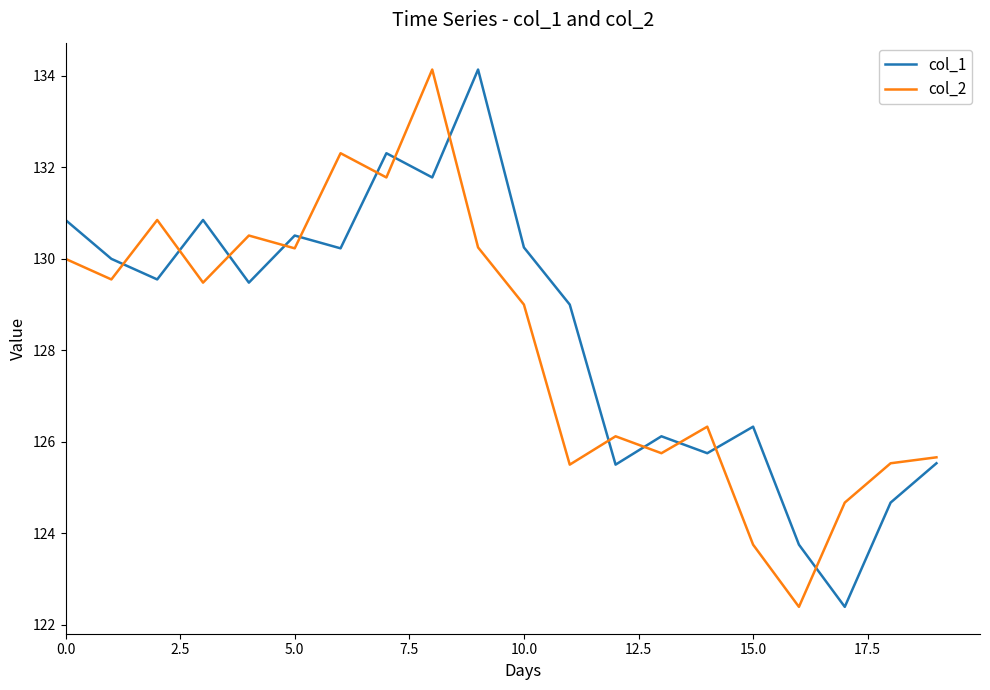

True or false: col_1 and col_2 cross at least once.

True